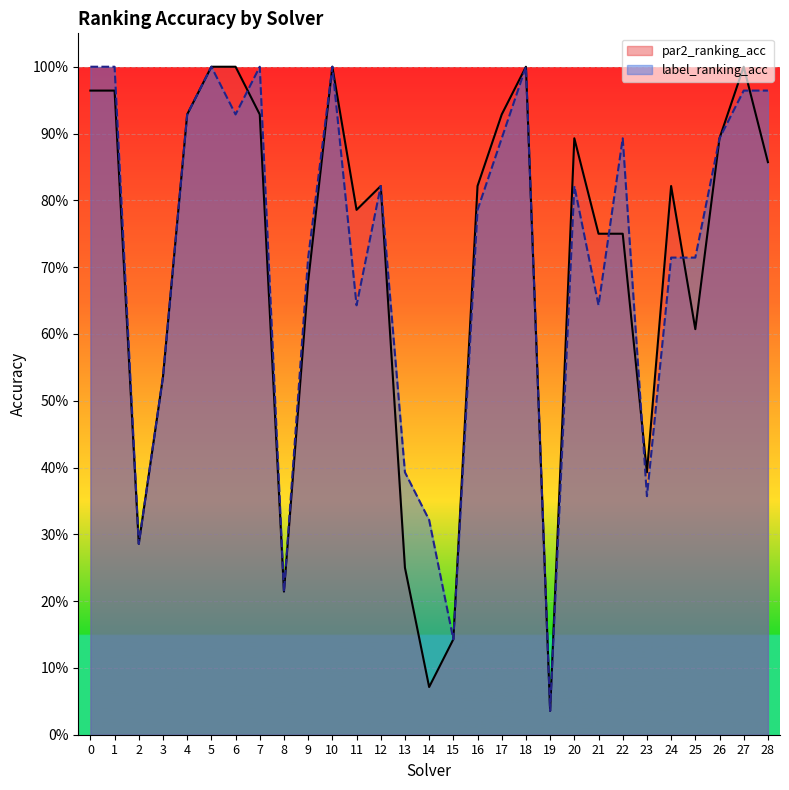

What is the sum of the par2_ranking_acc values at 16 and 19?

0.9